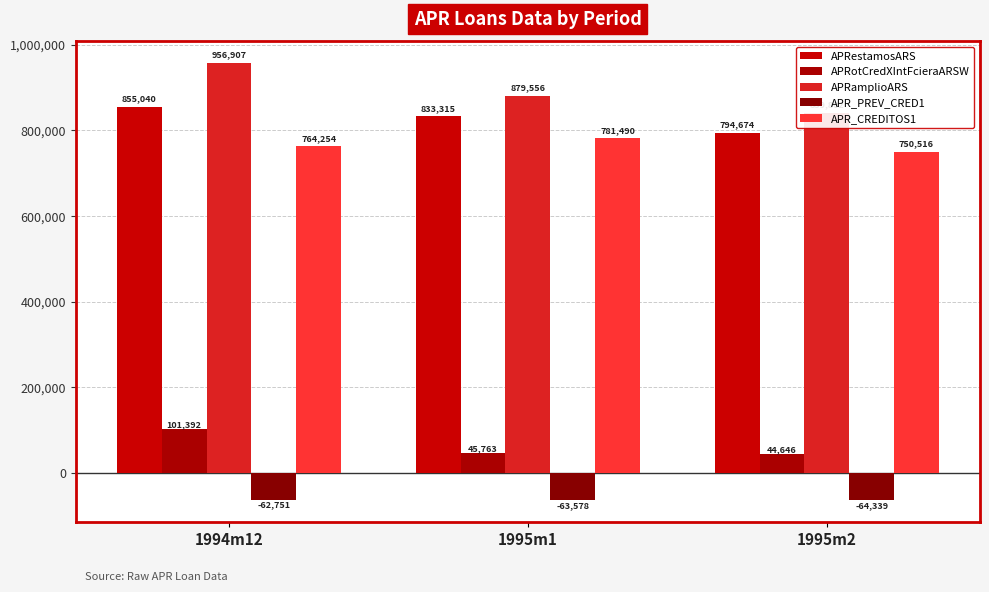

What is the lowest value of the APRotCredXIntFcieraARSW series?

44646.0